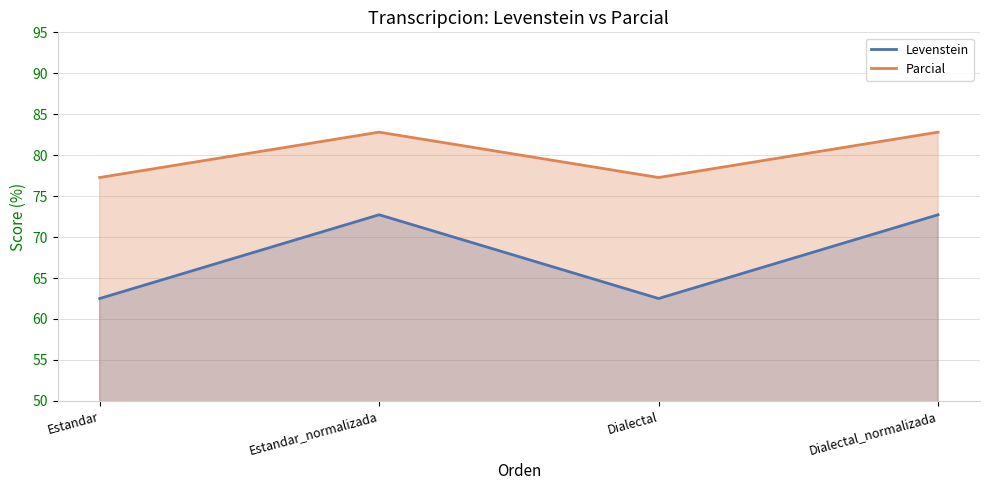

What is the sum of the Levenstein values at Estandar_normalizada and Estandar?

135.2